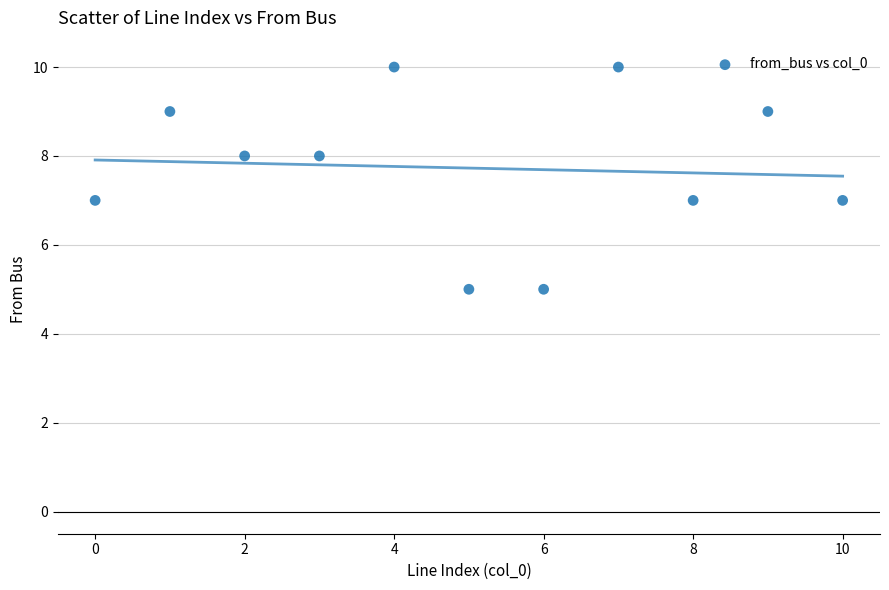

What is the average Y value?

8